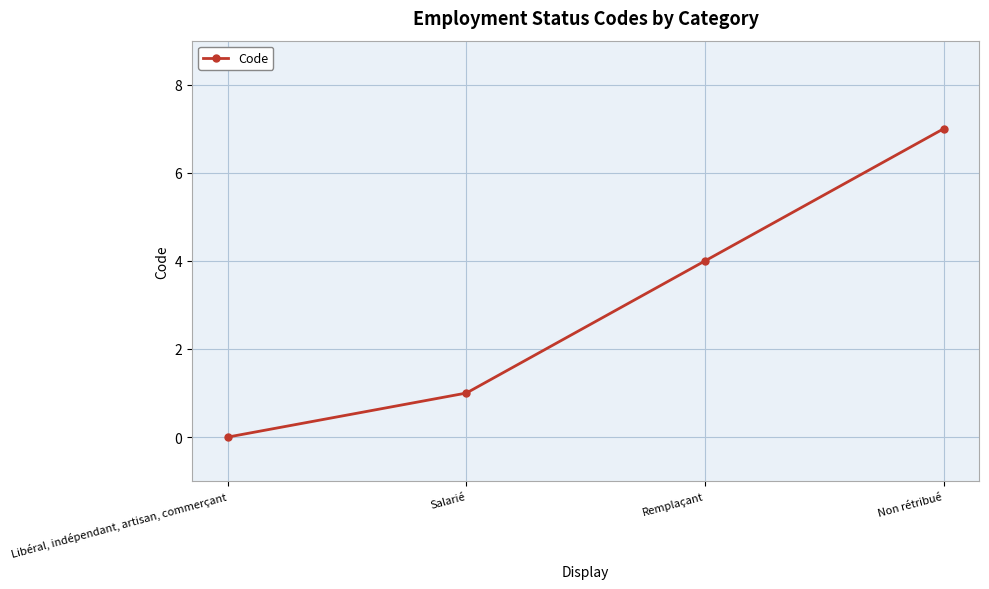

Does the chart display data point markers on the line(s)?

Yes